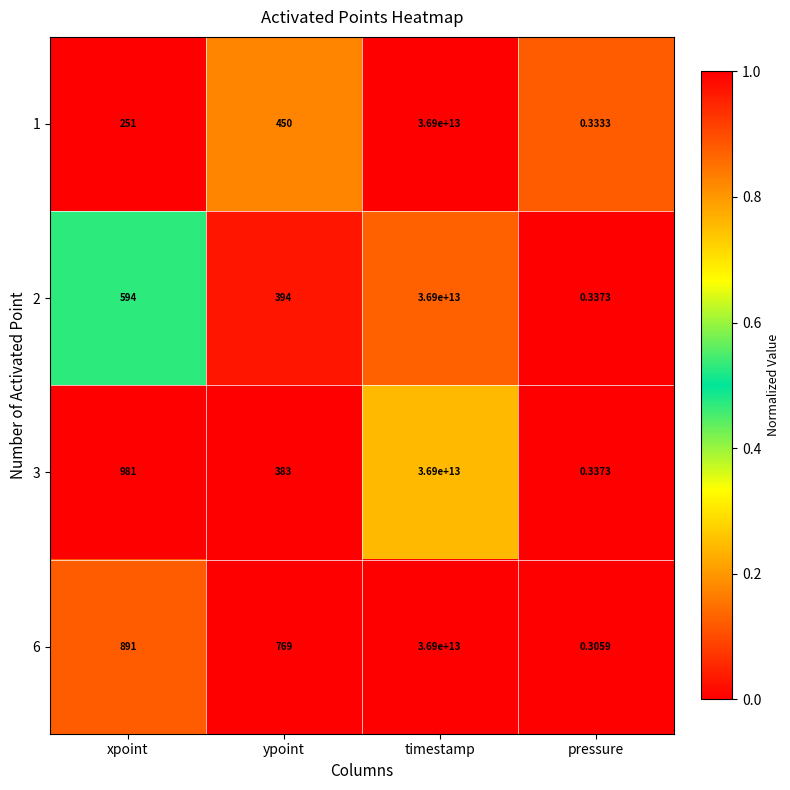

At which label does 6 first exceed 891?

timestamp